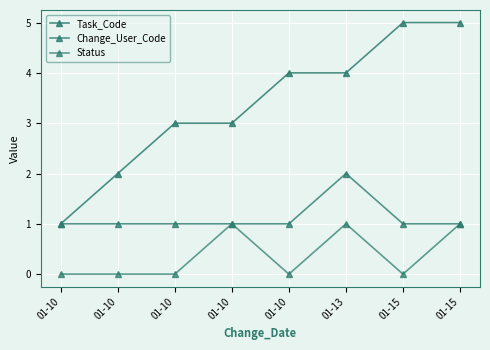

Is the value of Status at 01-15 greater than the value of Change_User_Code at 01-10?

No